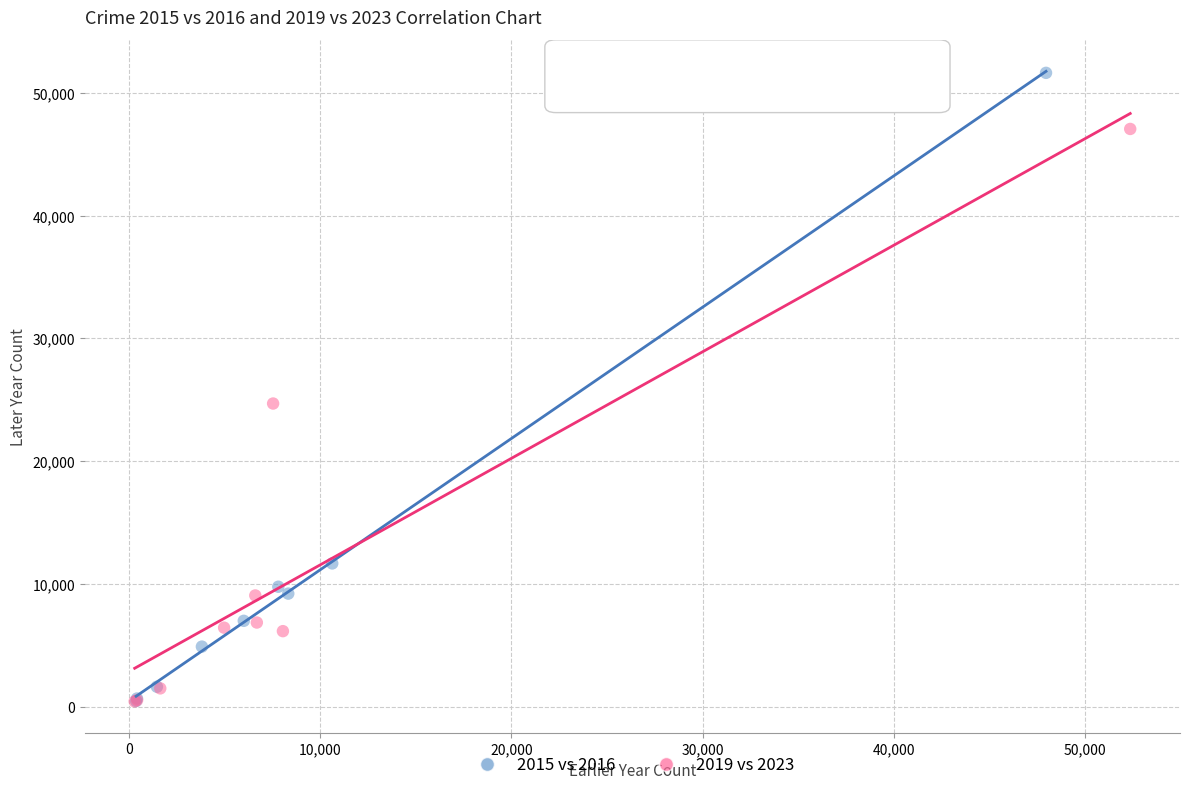

Which series reaches the maximum Y coordinate?

2015 vs 2016